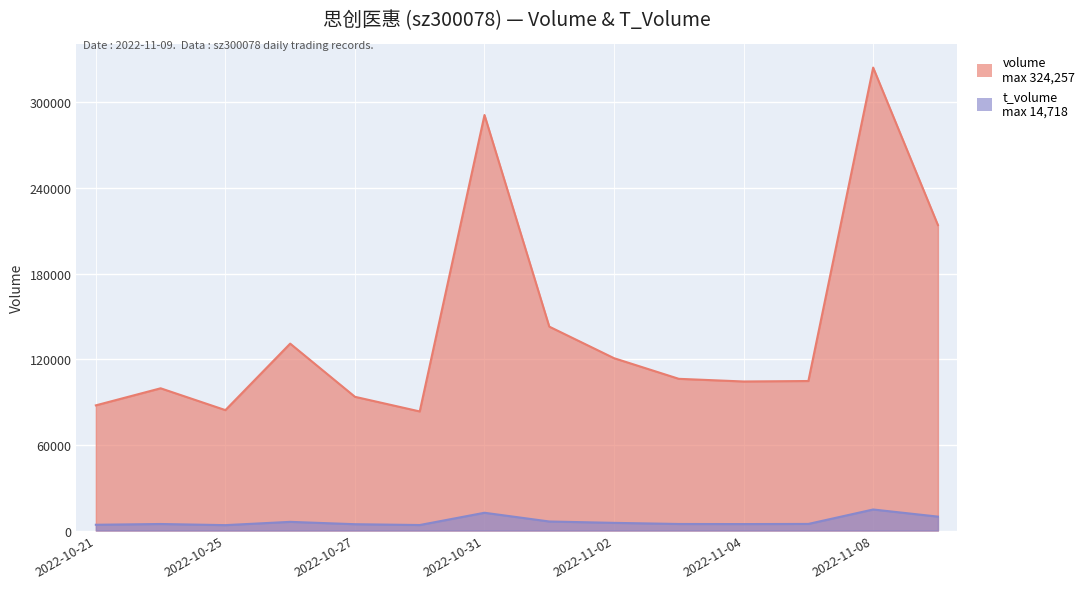

Where does the t_volume series first go above 4606?

2022-10-26